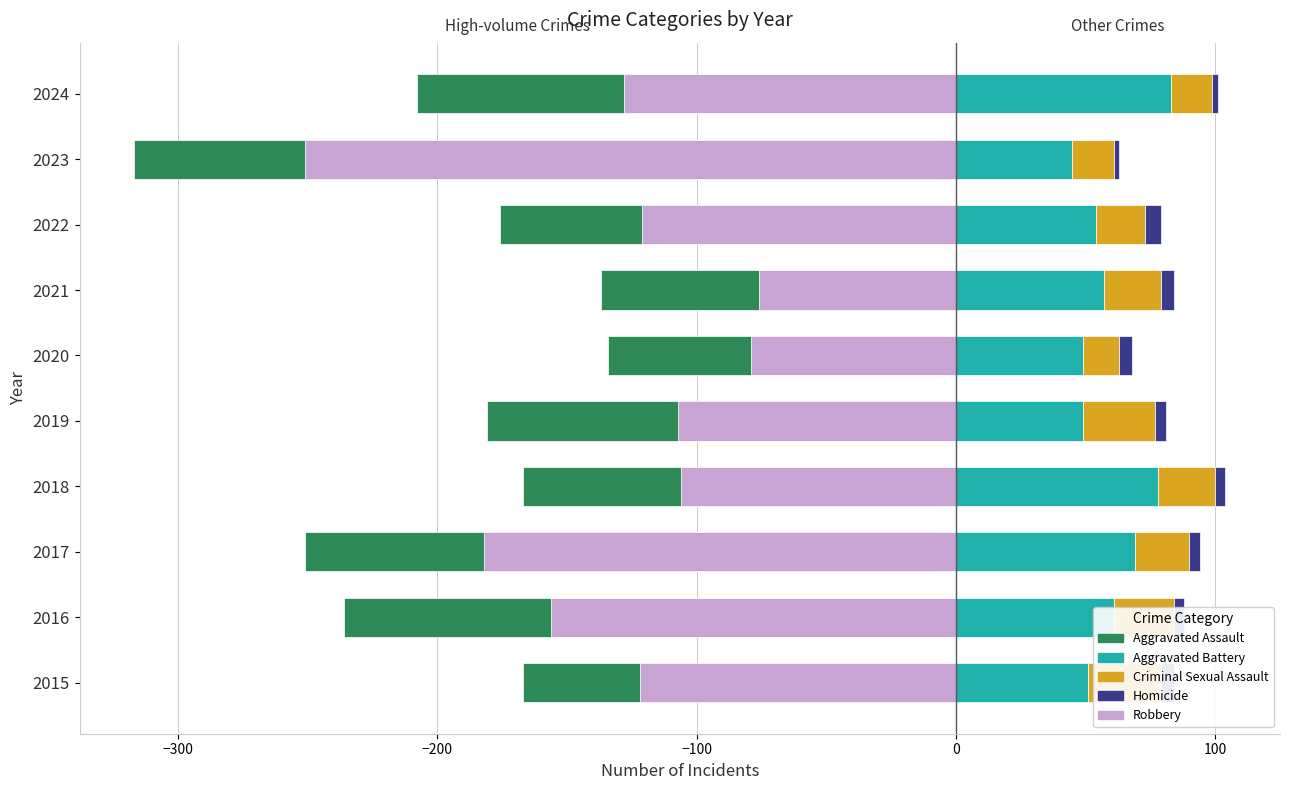

Rank the series at 2023 from highest to lowest value.

Aggravated Battery, Criminal Sexual Assault, Homicide, Aggravated Assault, Robbery